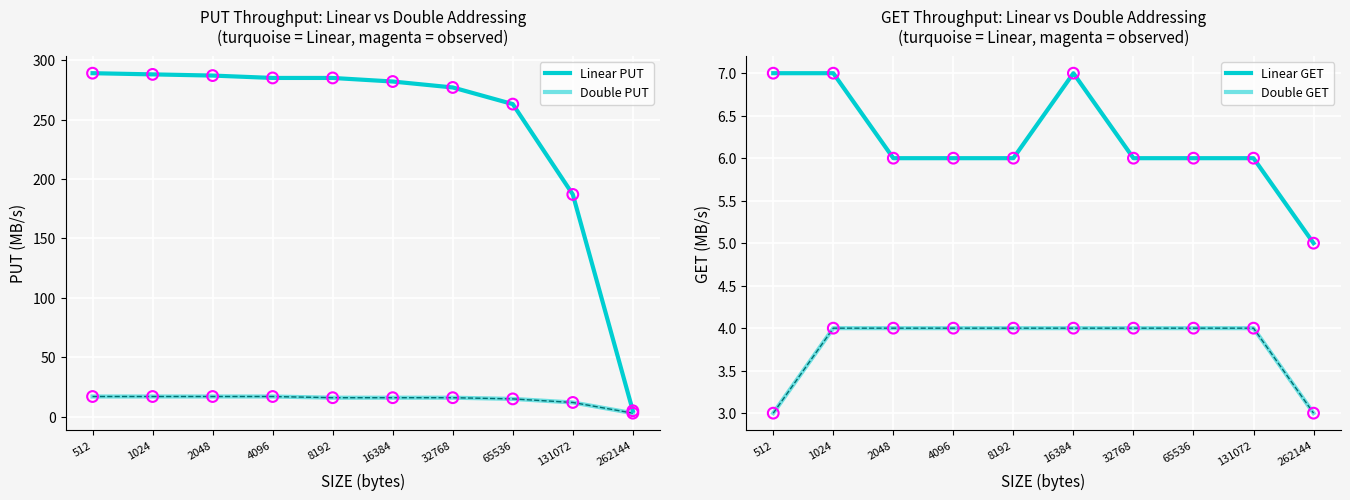

Which series reaches the minimum Y coordinate?

Double PUT